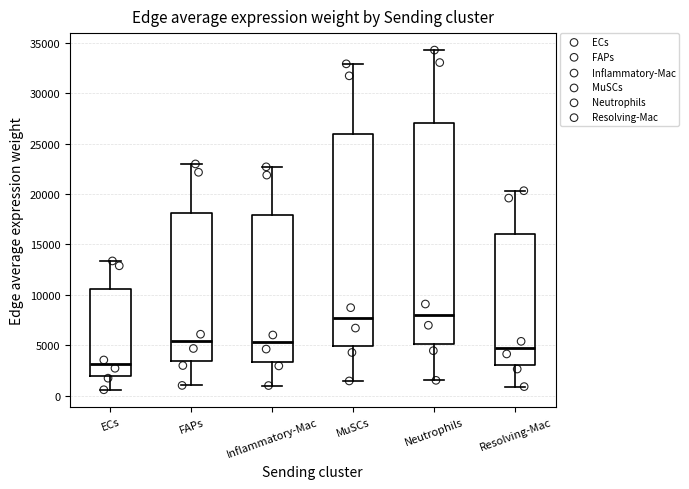

Reading left to right, transcribe this box plot: for each box, give where its median line is, the range the box spans, and where its two whiskers end, as read against the y-axis. The values are not printed on the chart, so give them approximately, as read against the axis.

ECs: median 3000, box 2000 to 10500, whiskers 500 to 13500
FAPs: median 5500, box 3500 to 18000, whiskers 1000 to 23000
Inflammatory-Mac: median 5500, box 3500 to 18000, whiskers 1000 to 22500
MuSCs: median 7500, box 5000 to 26000, whiskers 1500 to 33000
Neutrophils: median 8000, box 5000 to 27000, whiskers 1500 to 34500
Resolving-Mac: median 5000, box 3000 to 16000, whiskers 1000 to 20500